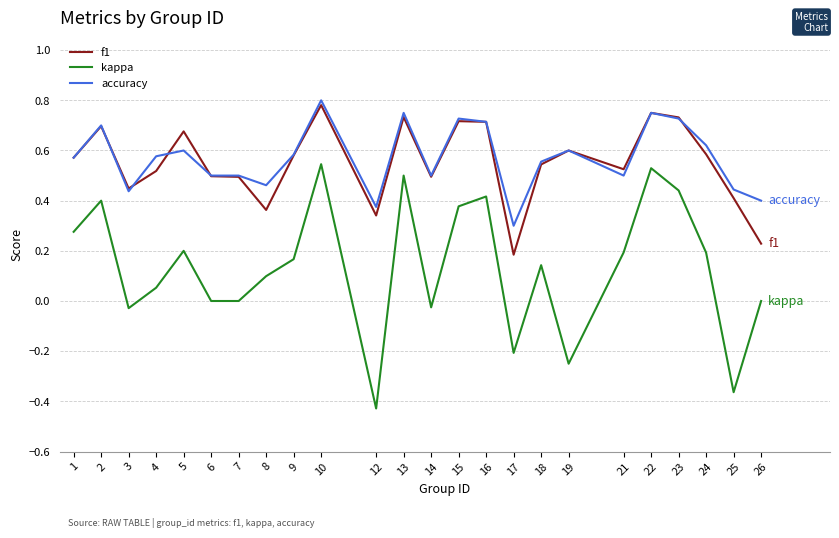

Between 7 and 15, which series saw the biggest shift?

kappa